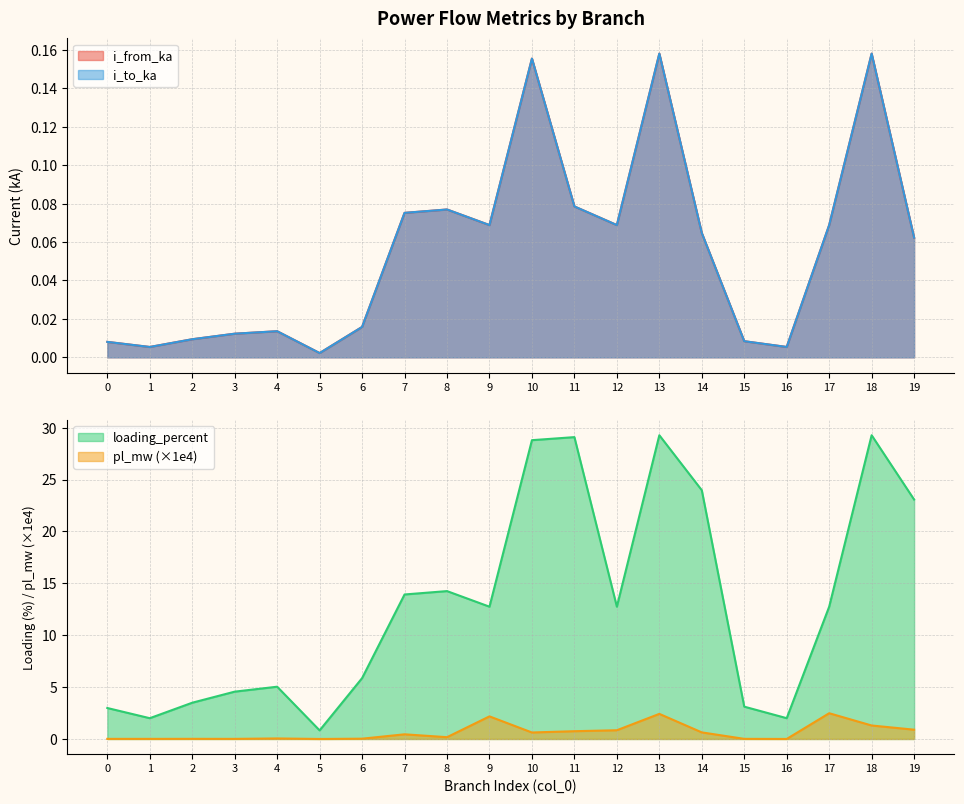

How many interior local peaks does the i_to_ka series have?

5